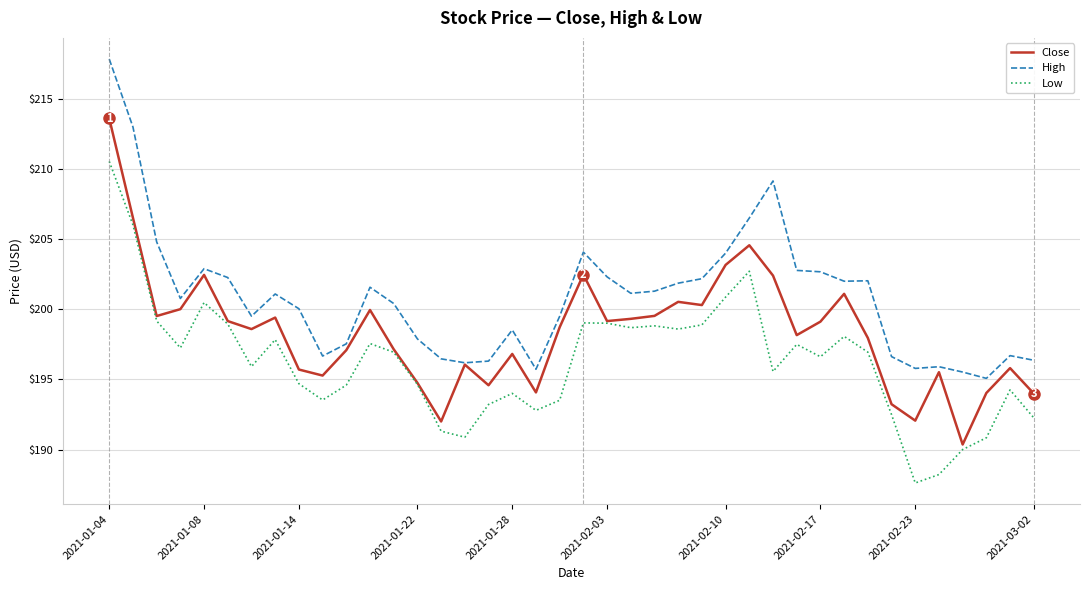

What is the minimum value for Low?

187.6